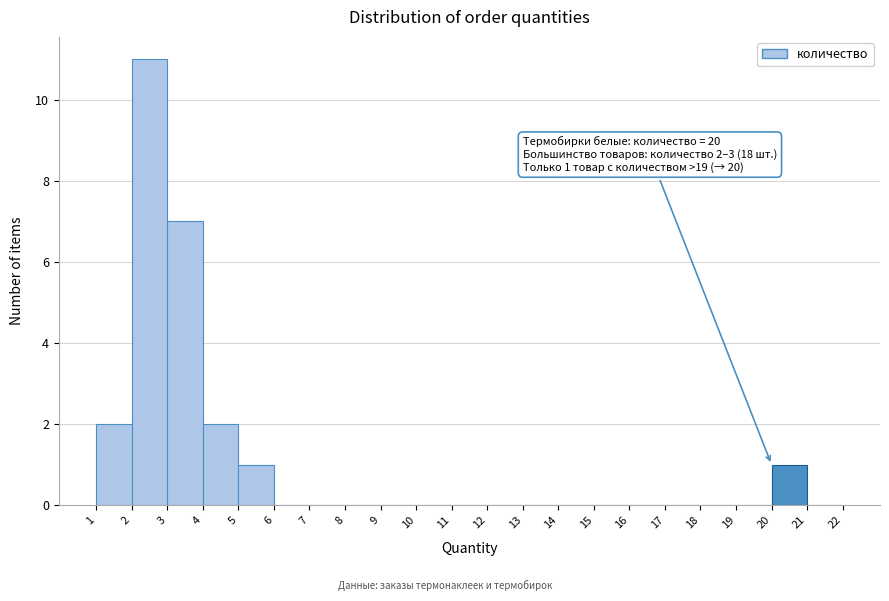

Over which range of the x-axis is the bar tallest?

2 to 3